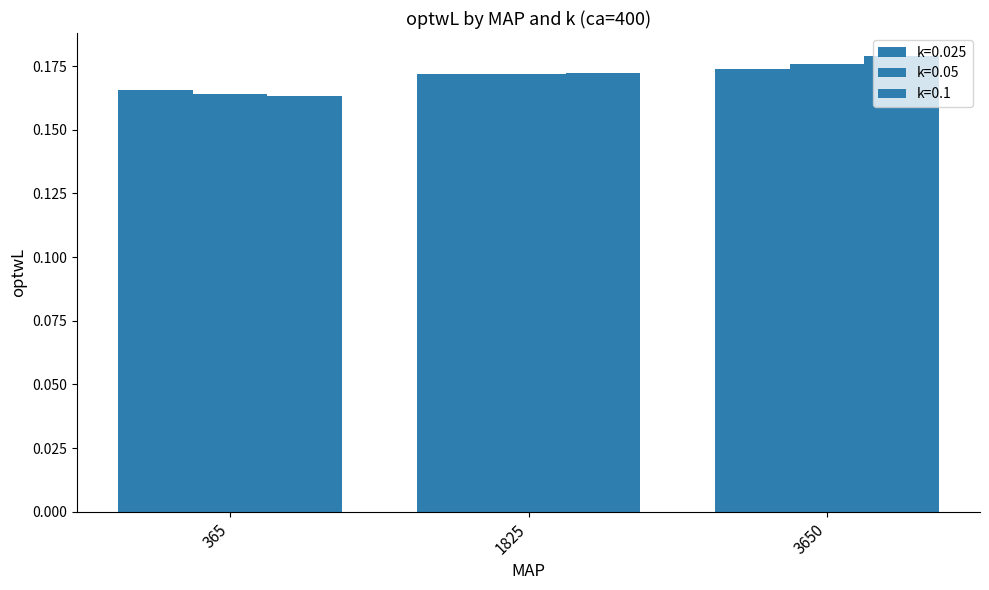

What is the value of the k=0.1 bar at the 2nd from the left?

0.2